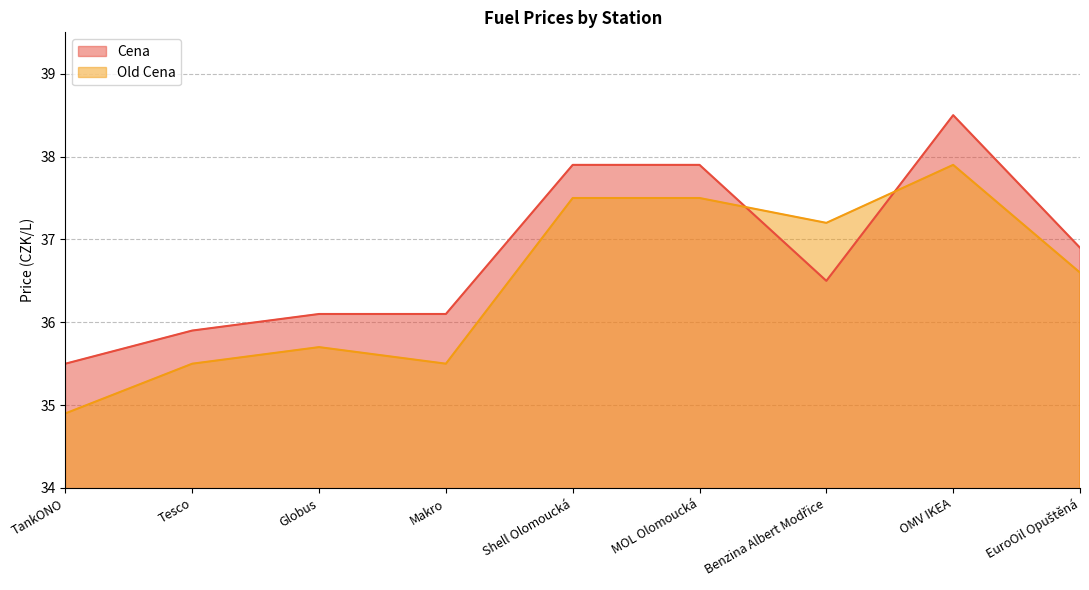

Read the Old Cena value at Shell Olomoucká.

37.5